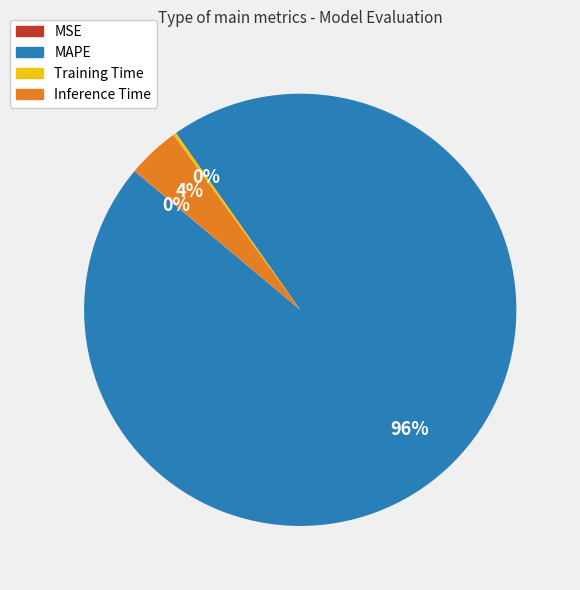

Does Inference Time account for over 50% of the chart?

No